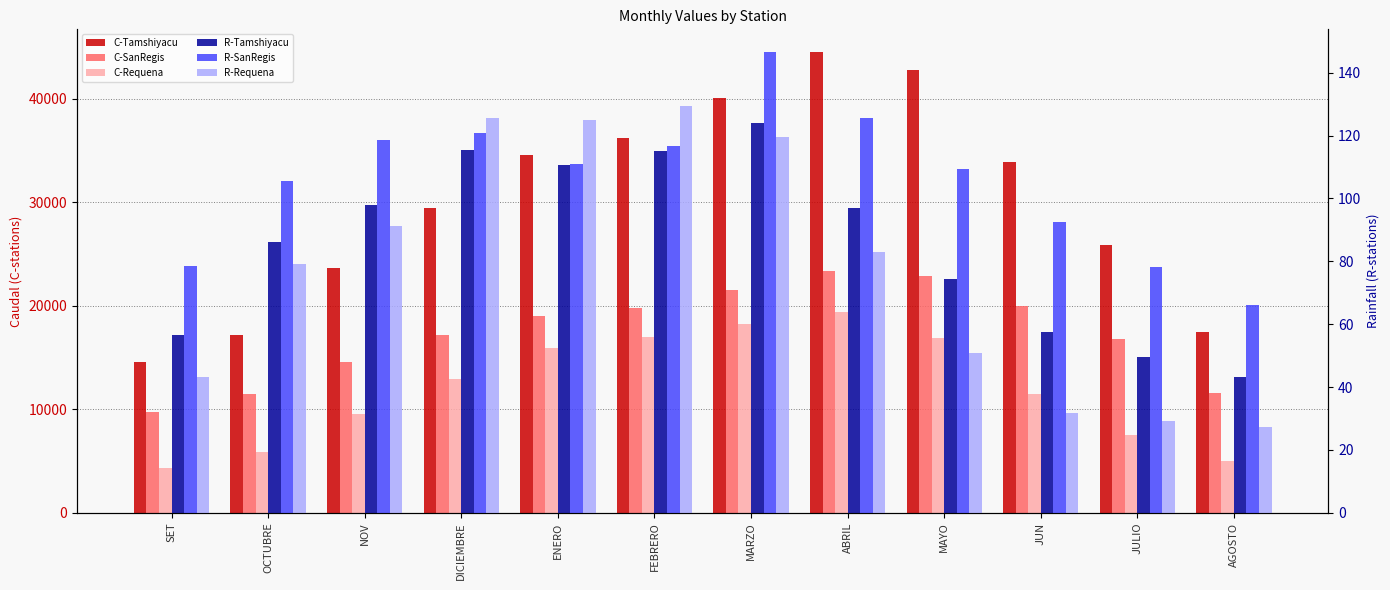

Which has a higher value, MAYO or ABRIL?

ABRIL